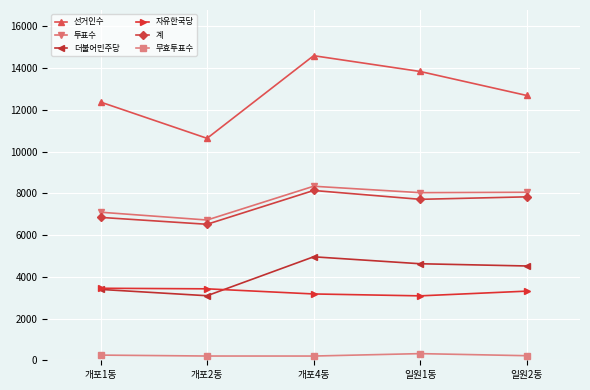

What is the total value across all series at 개포2동?

30604